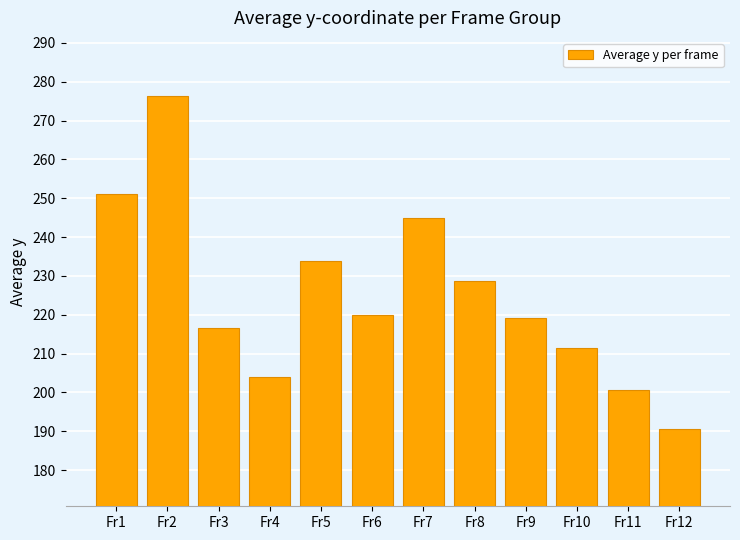

How many distinct data groups are displayed?

1